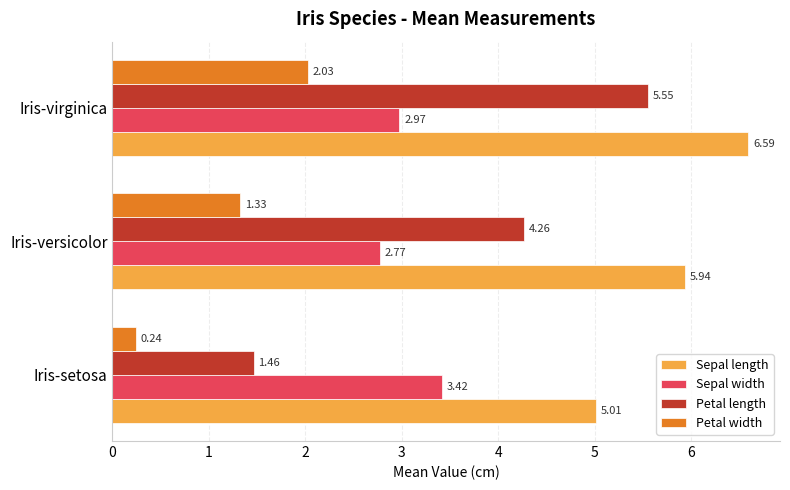

List the series in order of their overall mean, highest first.

Sepal length, Petal length, Sepal width, Petal width